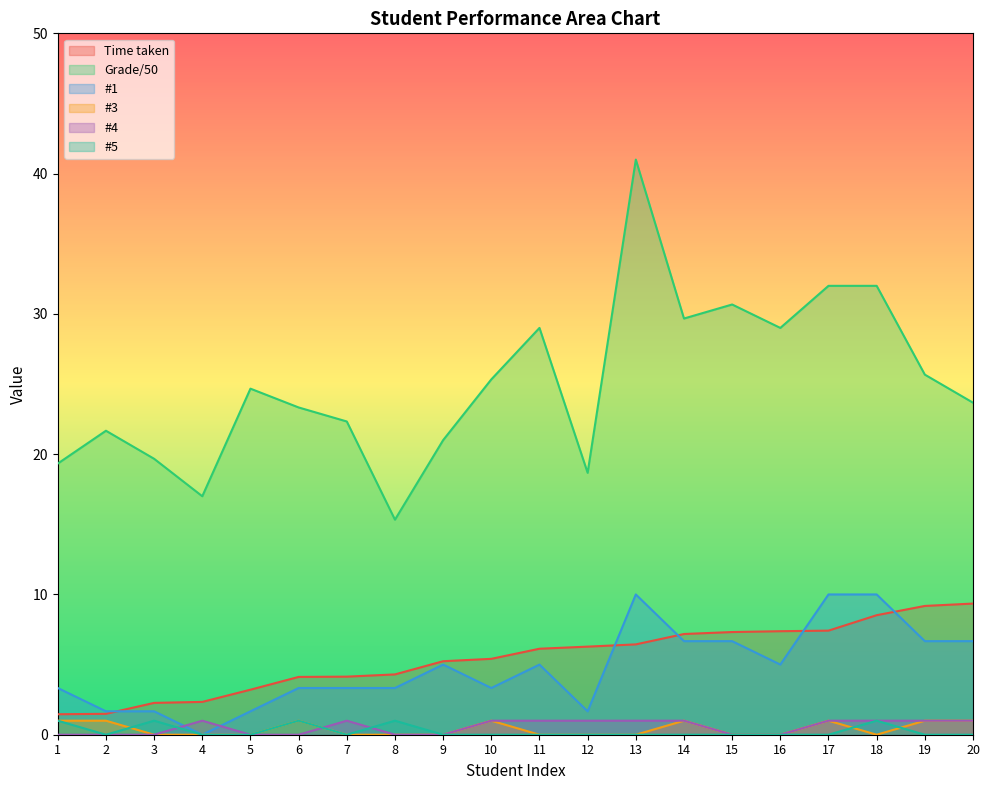

How many distinct data groups are displayed?

6